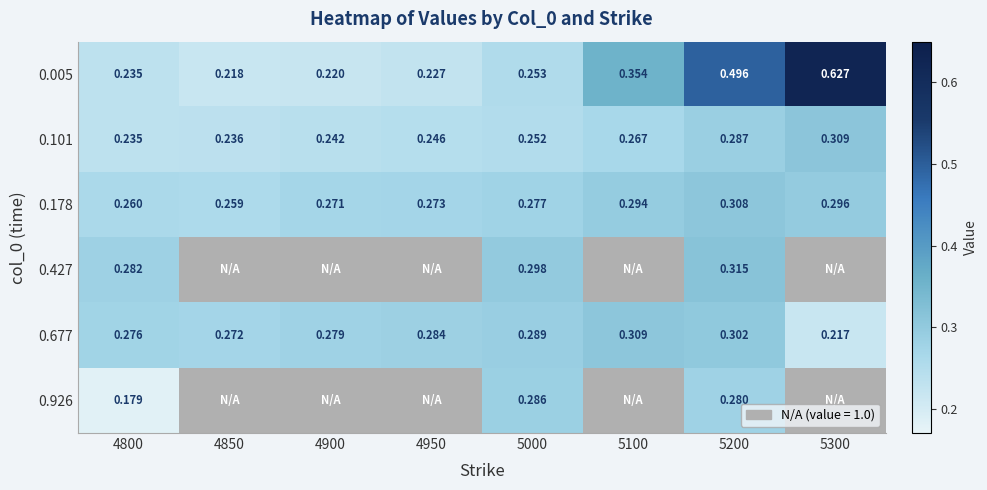

Between 5000 and 5200, which series saw the biggest shift?

0.005